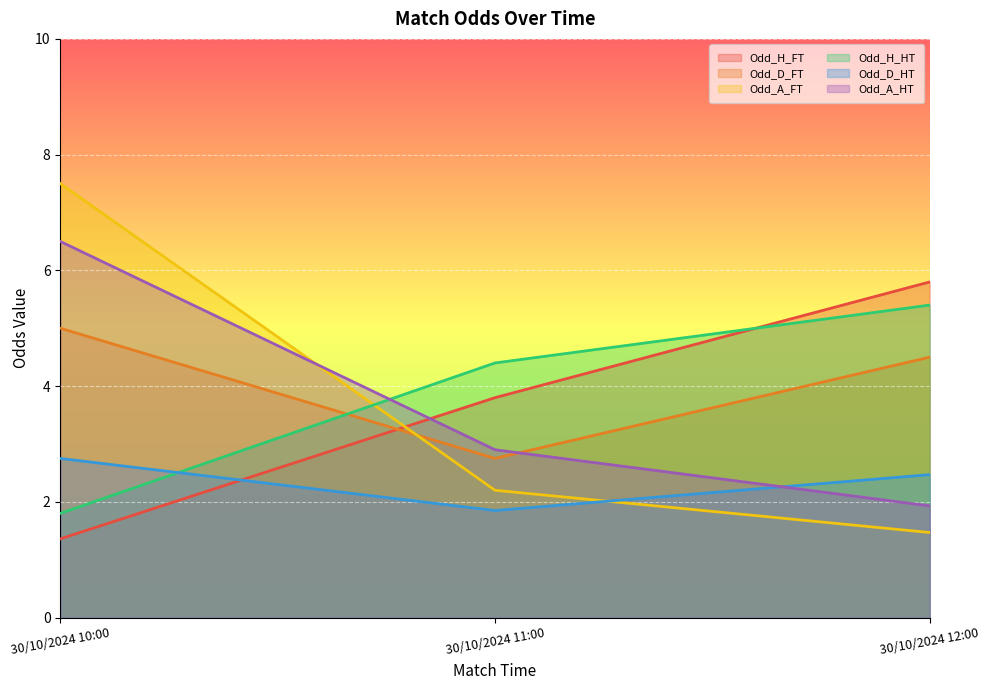

Reading right to left, list all the values displayed in this chart.

Odd_H_FT: 5.8	3.8	1.4
Odd_D_FT: 4.5	2.8	5.0
Odd_A_FT: 1.5	2.2	7.5
Odd_H_HT: 5.4	4.4	1.8
Odd_D_HT: 2.5	1.9	2.8
Odd_A_HT: 1.9	2.9	6.5